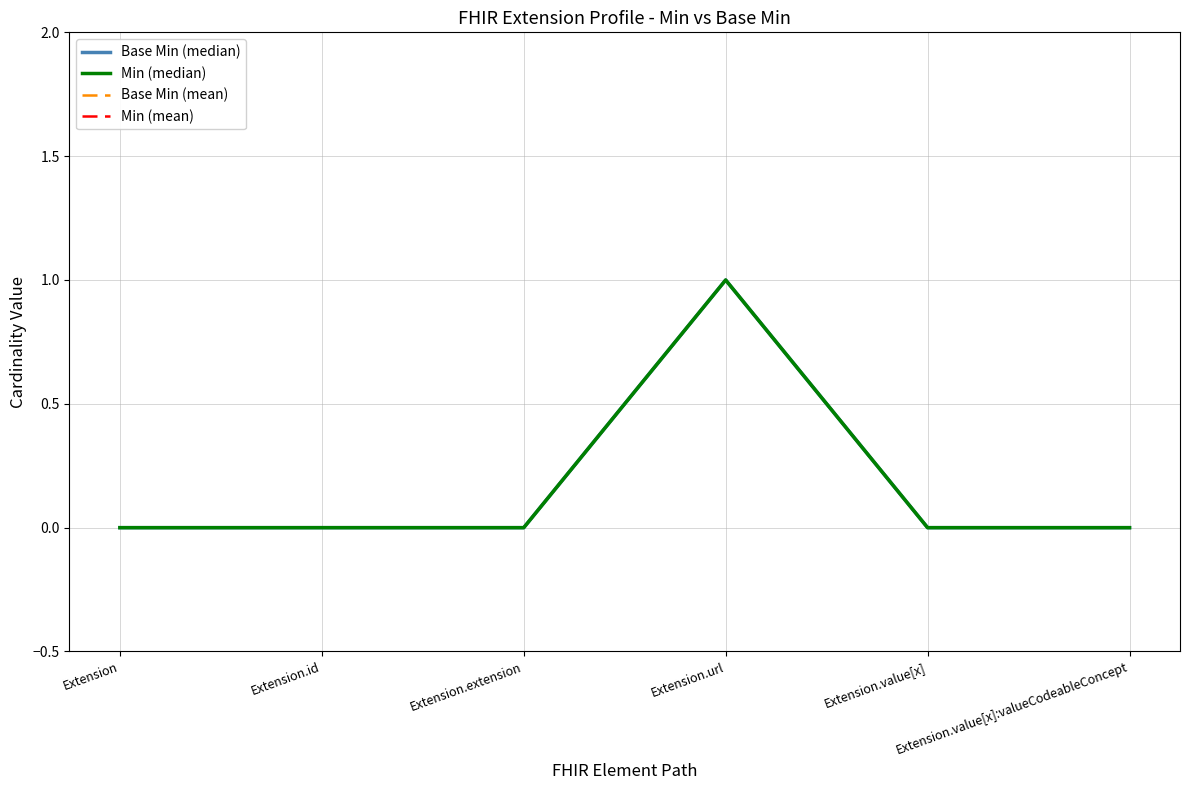

Is it true that Min (median) equals 1 at Extension.value[x]?

False